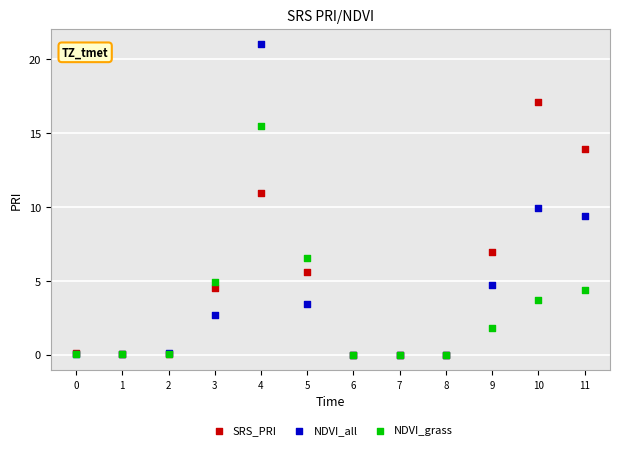

In the SRS_PRI series, what Y value is closest to 8?

7.0